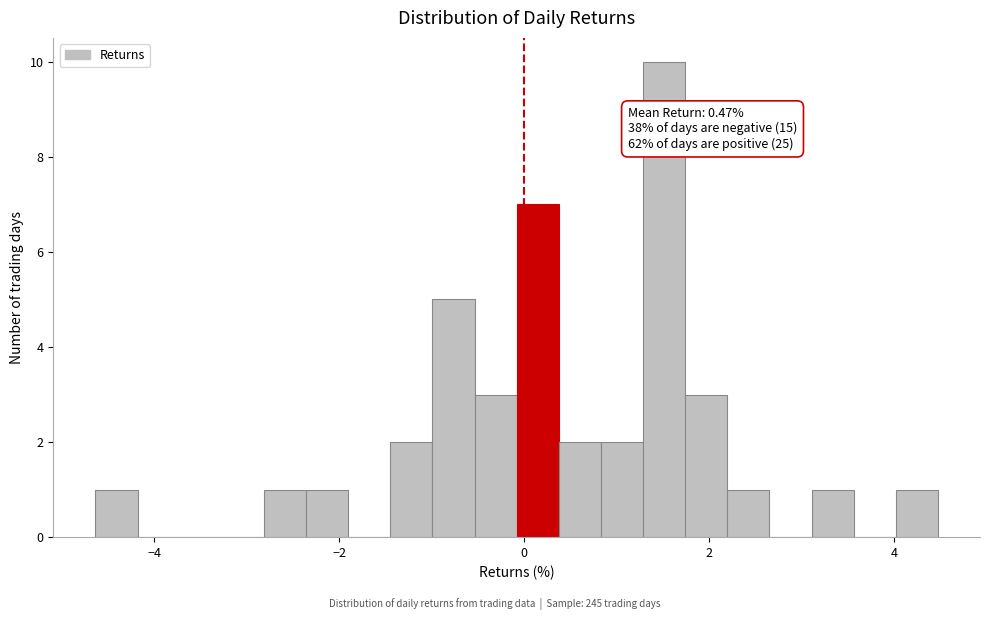

Around what value on the x-axis is the tallest bar? Give the approximate position of its centre, as read against the axis.

1.6